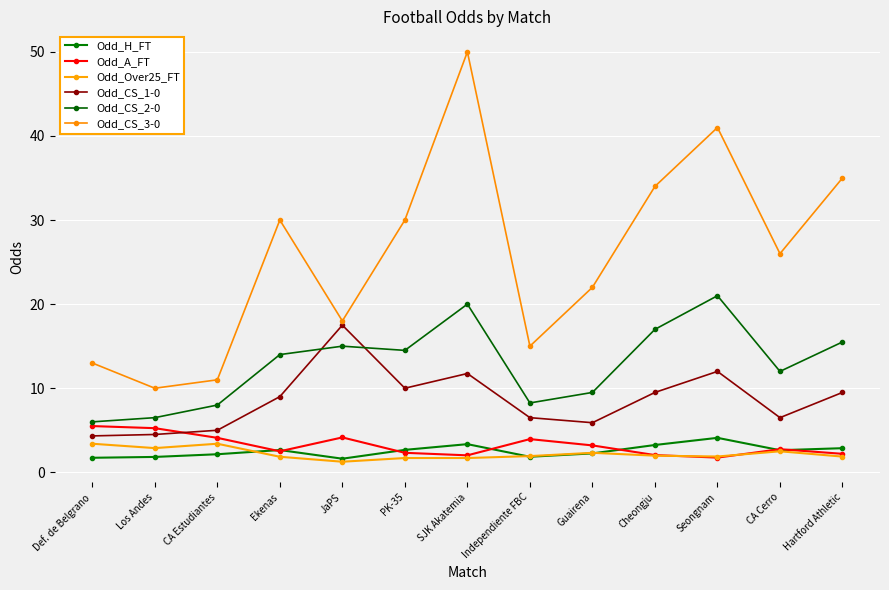

Rank the categories by Odd_Over25_FT value from lowest to highest.

JaPS, PK-35, SJK Akatemia, Ekenas, Hartford Athletic, Seongnam, Independiente FBC, Cheongju, Guairena, CA Cerro, Los Andes, Def. de Belgrano, CA Estudiantes